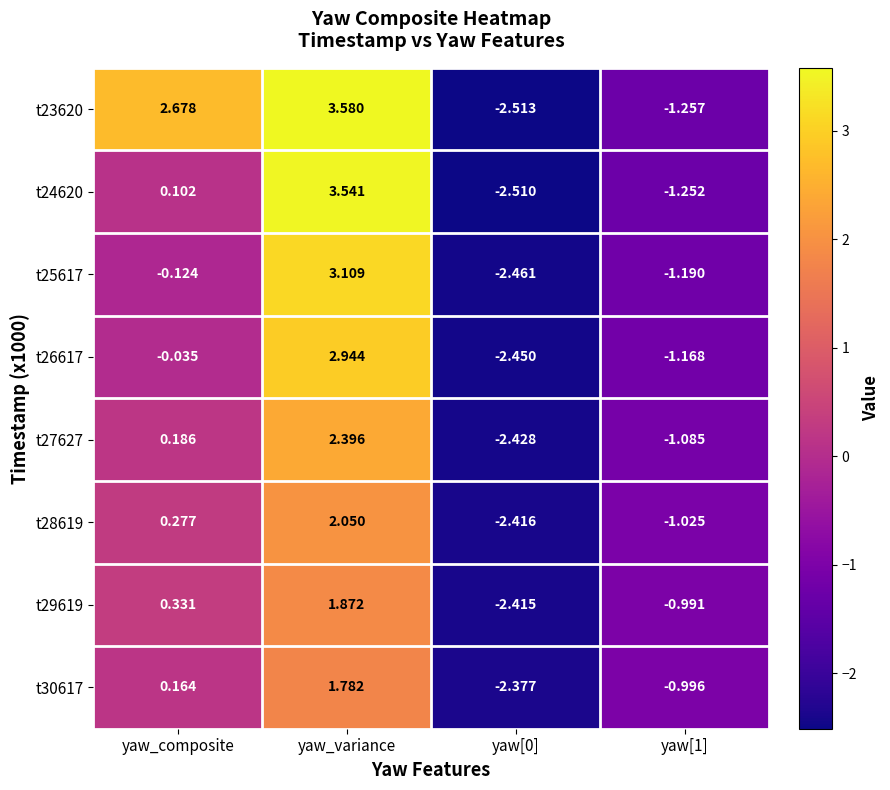

Is the value of t26617 at yaw[1] greater than the value of t30617 at yaw[0]?

Yes